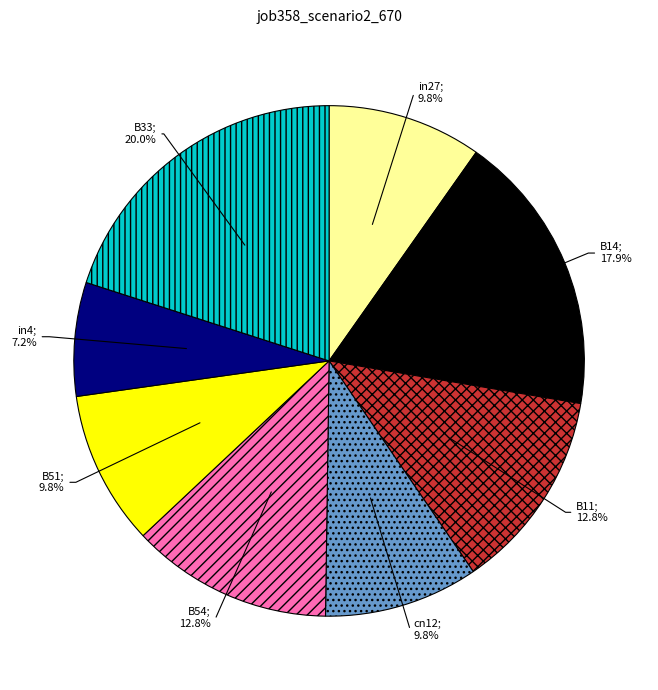

Is there a majority slice in this chart?

No